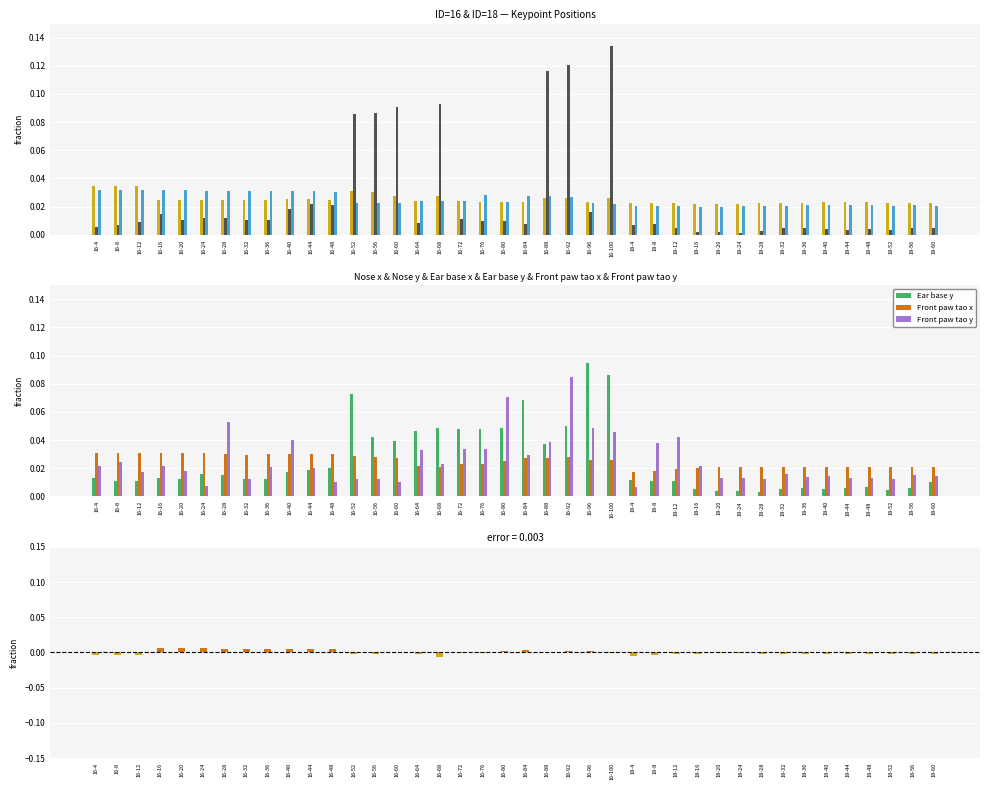

At which label does Front paw tao x reach its minimum?

18-4